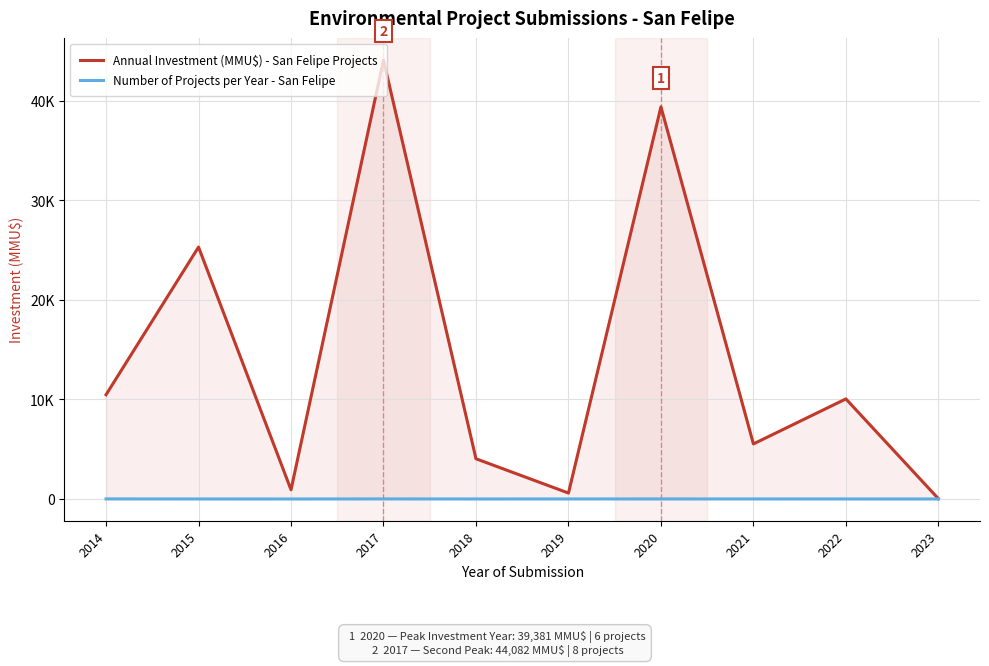

What is the smallest value displayed?

1